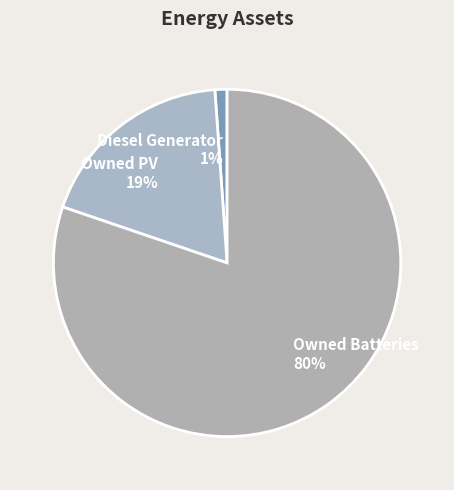

Is it true that Diesel Generator is 11% of the pie?

False